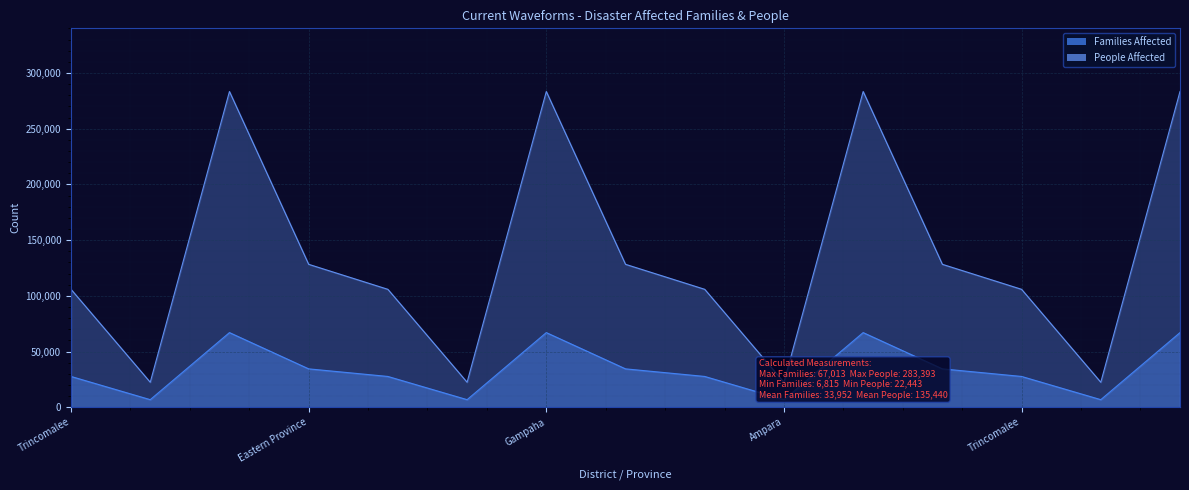

What is the label of the 12th point from the left?

Eastern Province